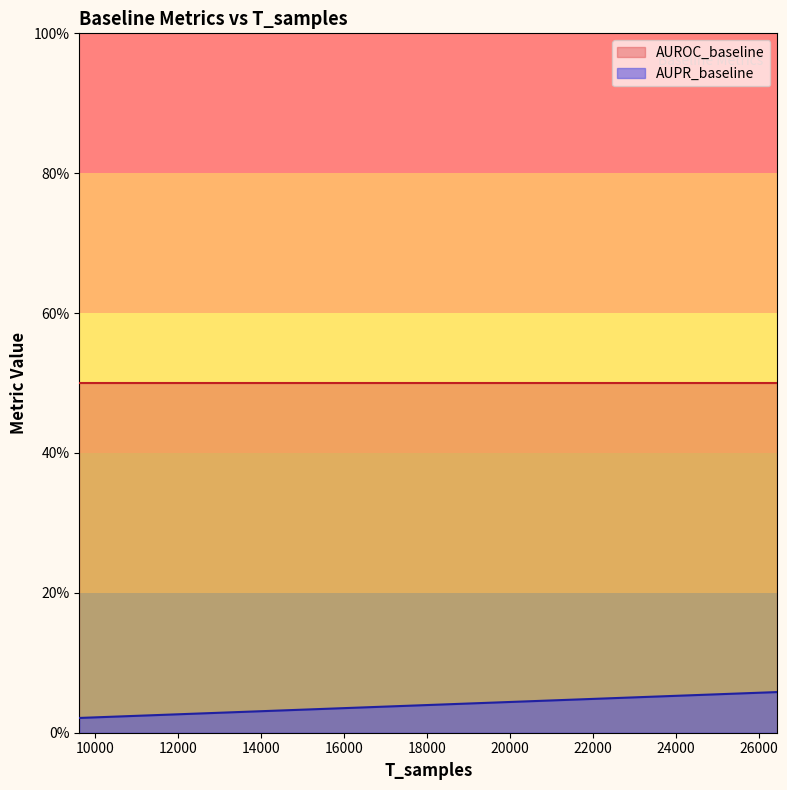

Does the chart have visible grid lines?

No